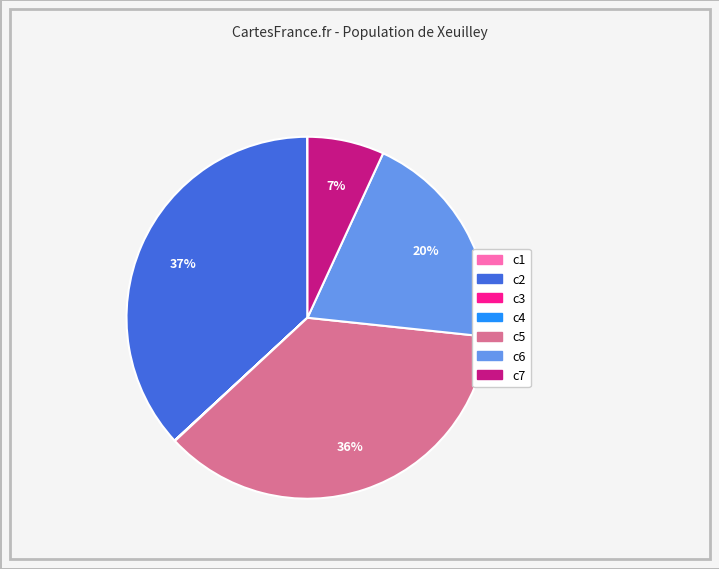

What percentage is the c2 slice, to the nearest percent?

37%